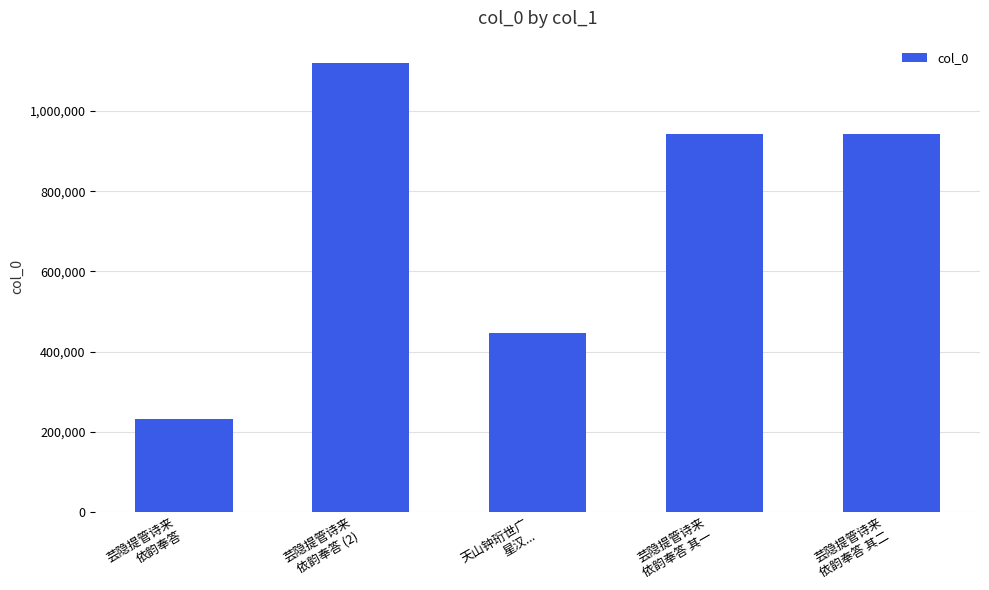

The chart shows a value of 195528 at 芸隐提管诗来
依韵奉答 其二. True or false?

False